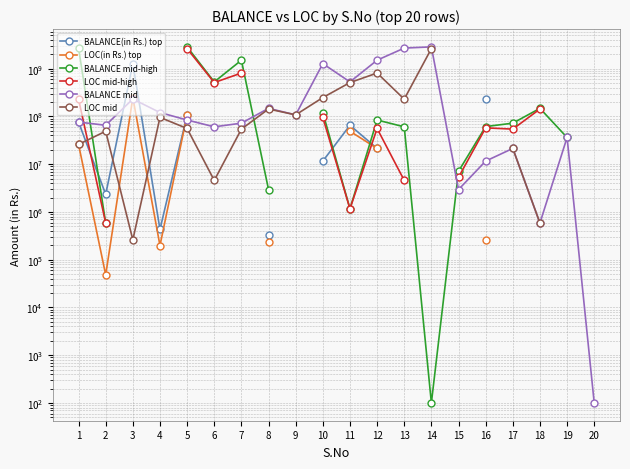

Which series ends up on top after the final intersection of LOC mid-high and BALANCE(in Rs.) top?

LOC mid-high